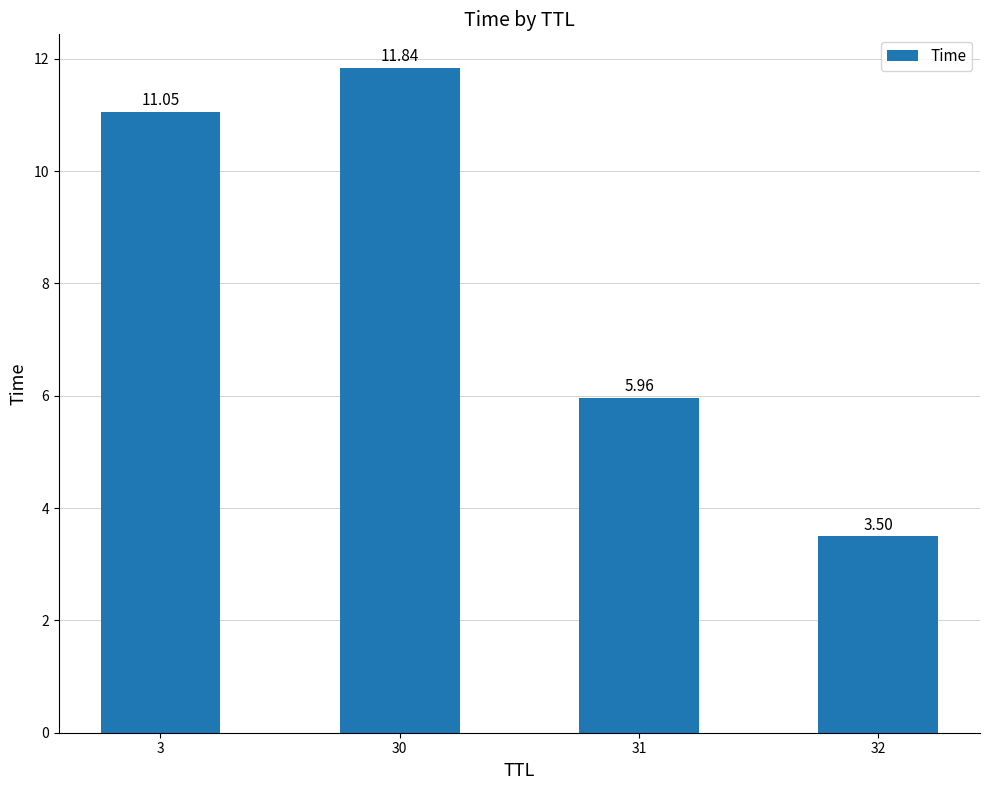

How many data points does each series have?

4